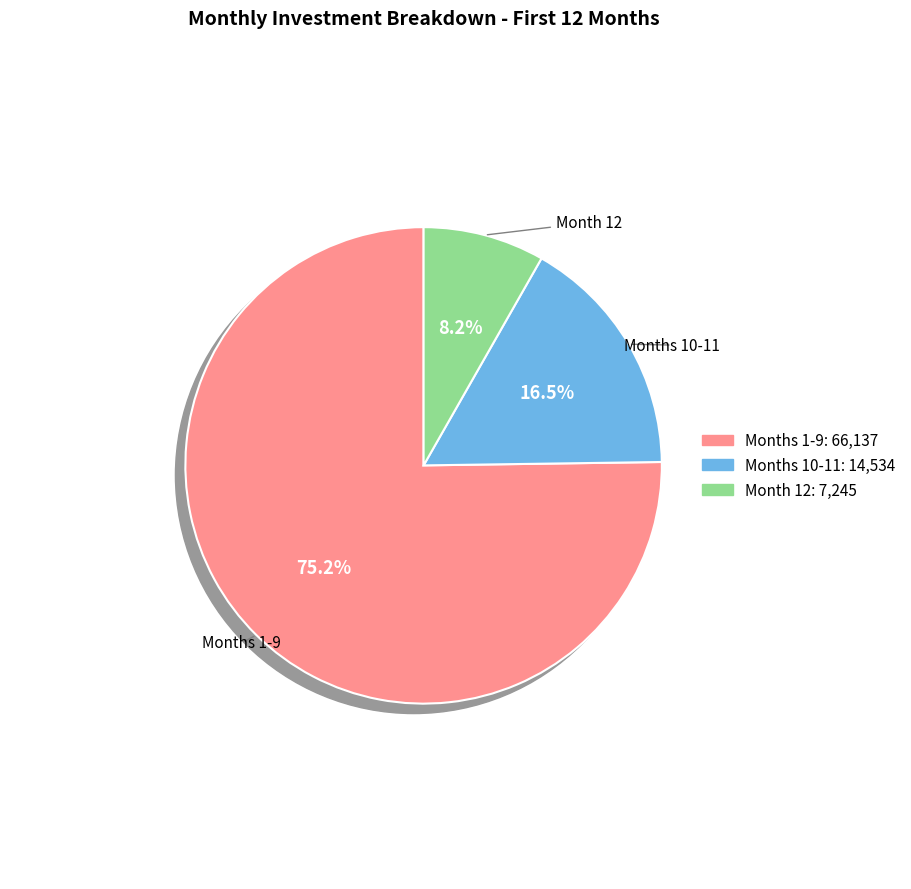

Combined, do Month 7 and Month 11 account for over 50%?

No